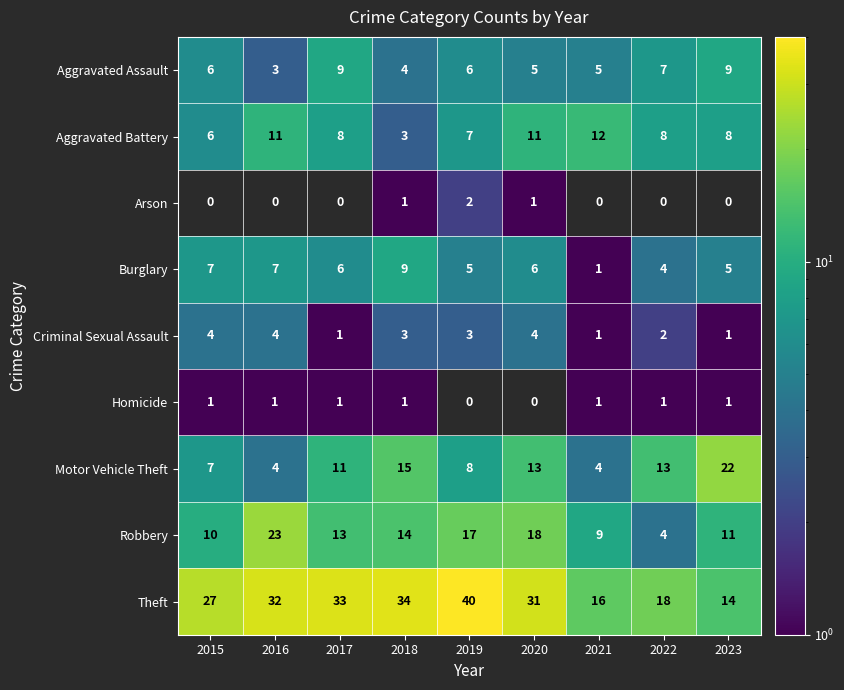

True or false: Criminal Sexual Assault has a value of 6 at 2015.

False